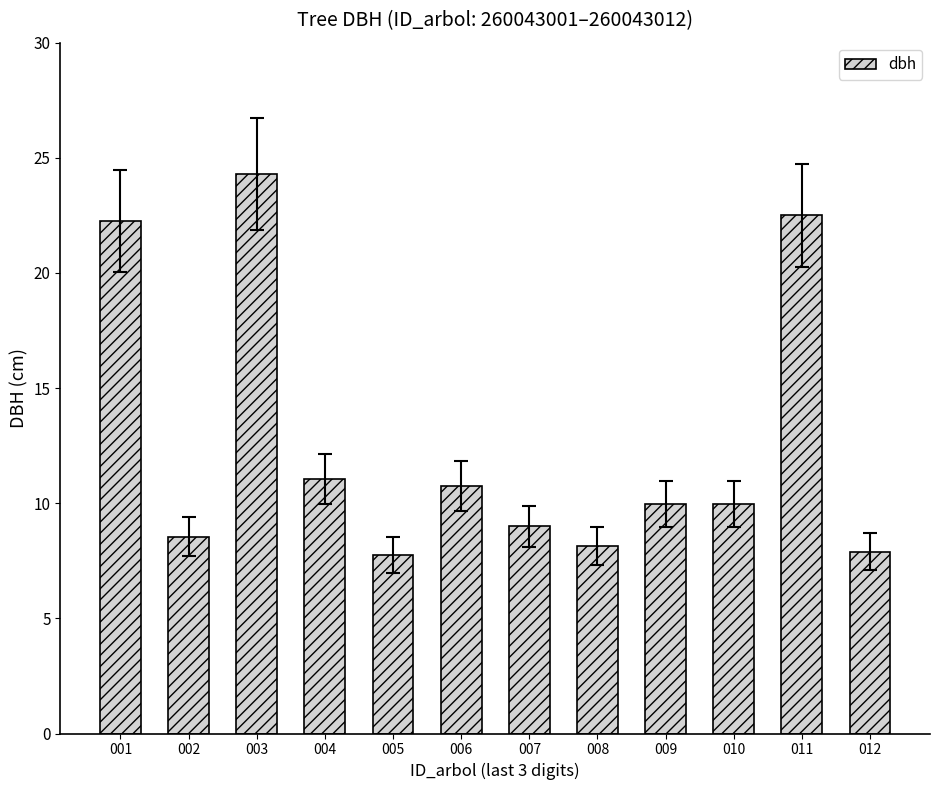

Approximately how many times larger is the value at 009 compared to 012?

1.3